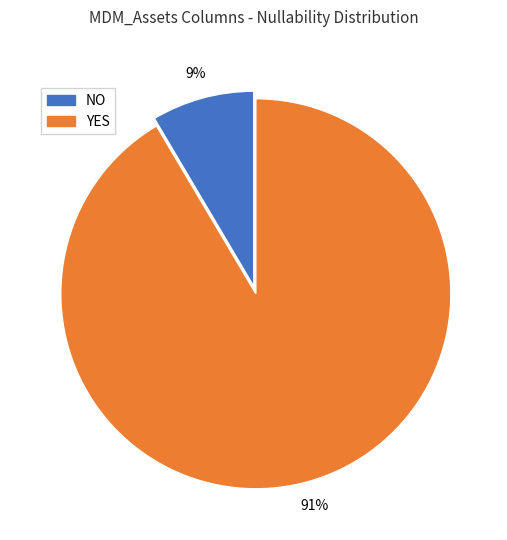

Which category accounts for the majority?

YES